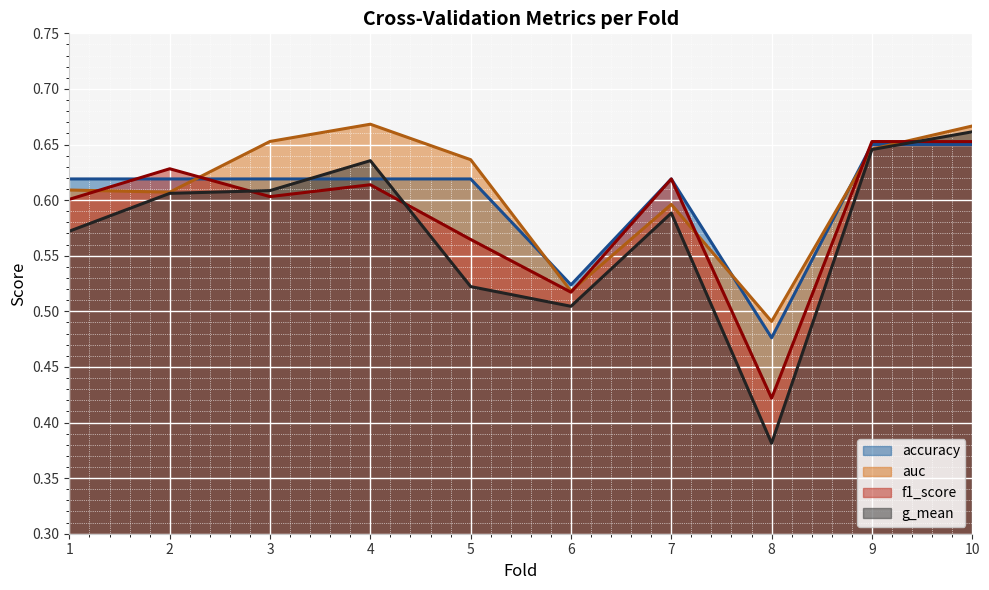

At how many categories does at least one series exceed 0?

10